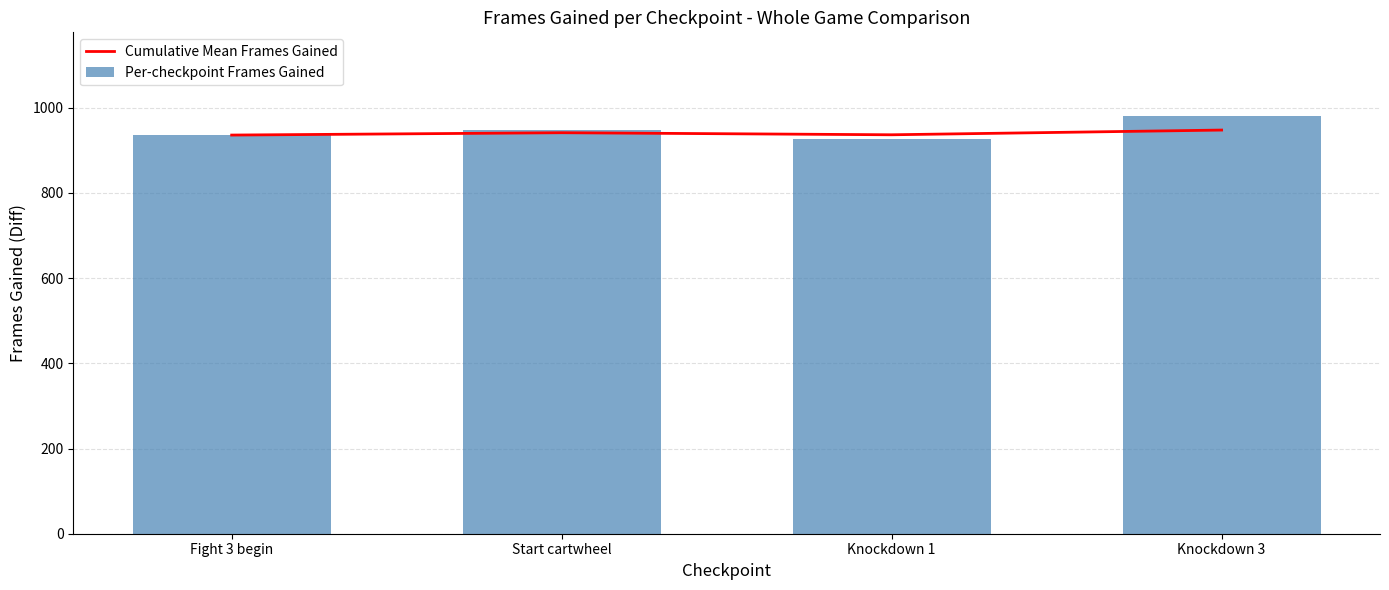

Which has a higher value, Fight 3 begin or Knockdown 1?

Knockdown 1